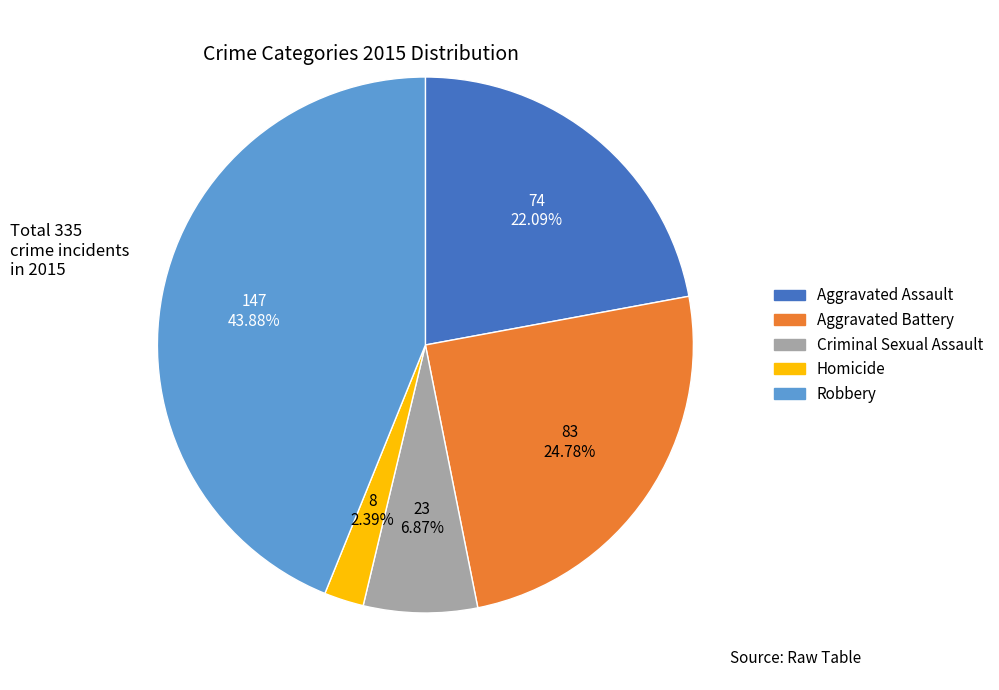

What percentage is the Aggravated Battery slice, to the nearest percent?

25%